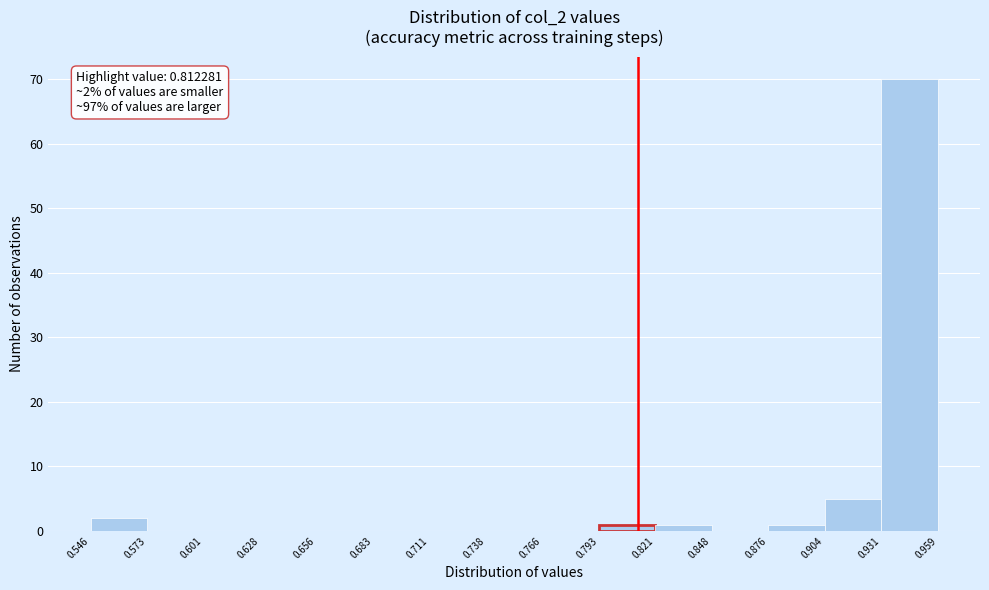

Over which range of the x-axis is the bar tallest?

0.931 to 0.959